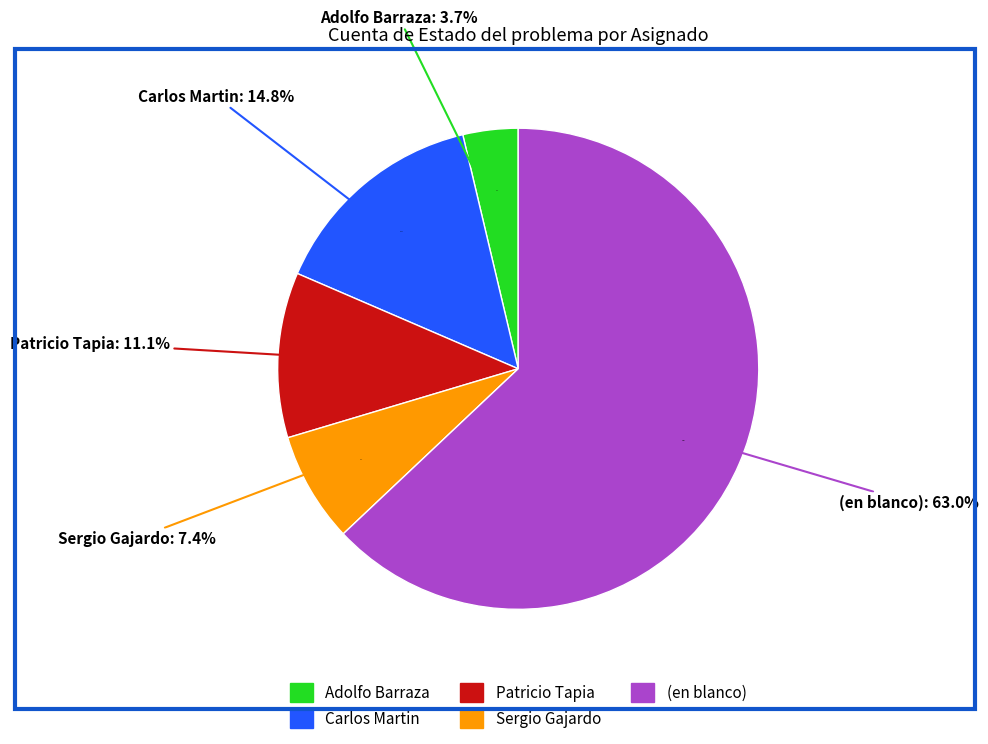

How many segments does this pie chart have?

5